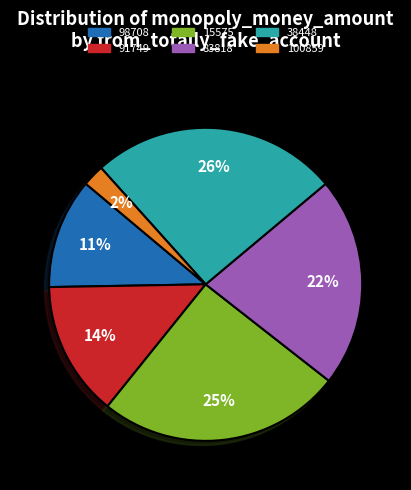

Which slice is the smallest?

100859